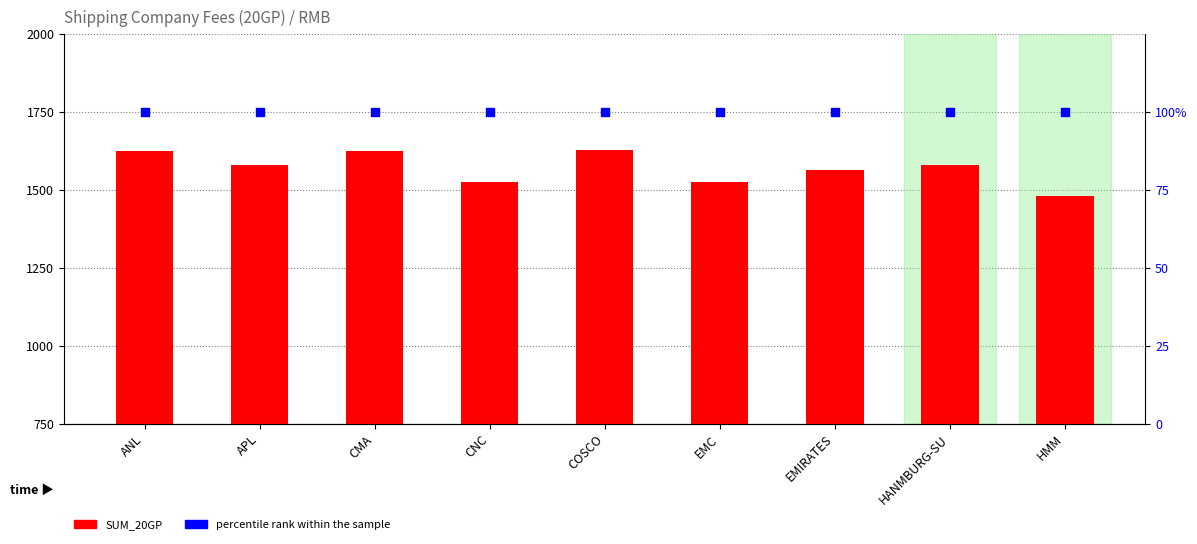

Which series has the widest spread of Y values?

SUM_20GP